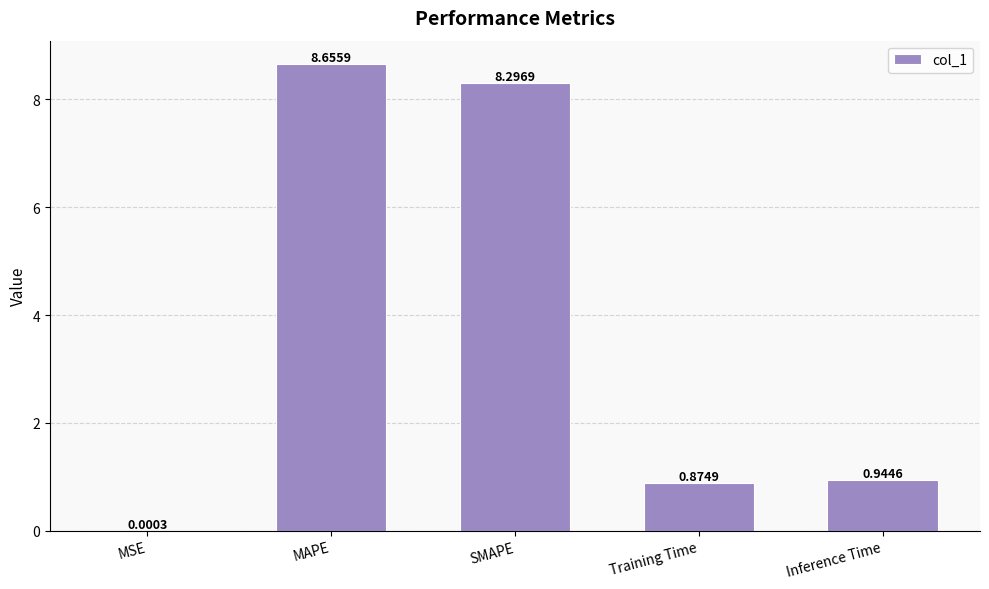

What is the difference between the values at Inference Time and Training Time?

0.1